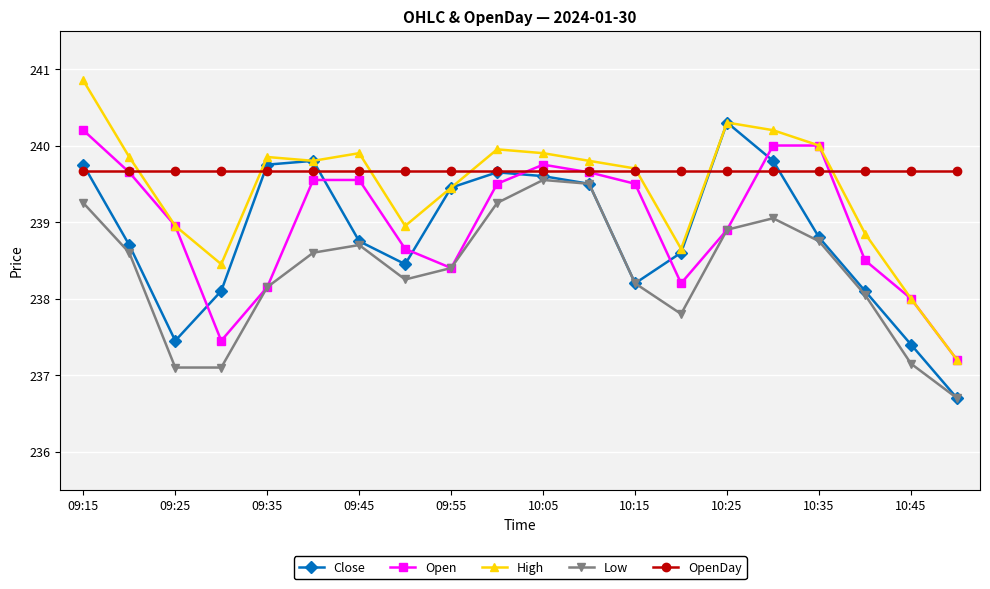

True or false: Low has more than 1 points higher than both neighbors.

True